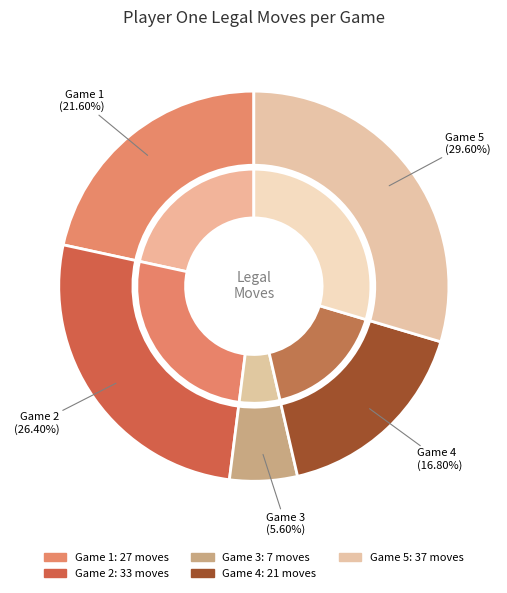

To the nearest percent, what is the difference between the largest and smallest slice percentages?

24%